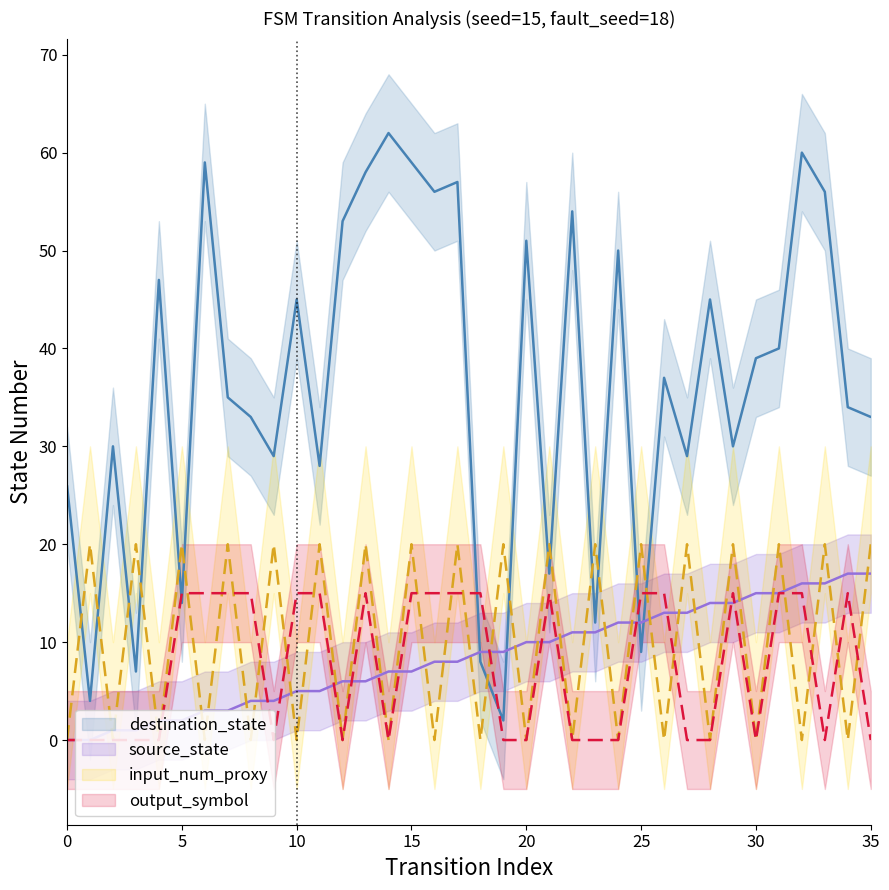

What is the difference between the maximum and minimum values in the source_state series?

17